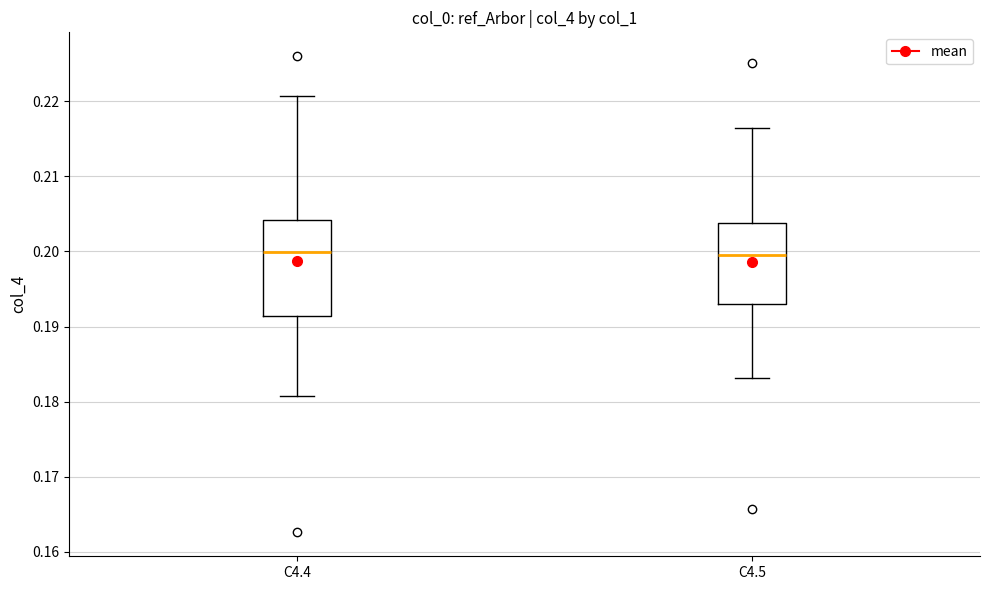

Reading left to right, read every box against the y-axis: the position of its median line, the range the box covers, and the ends of its whiskers. The values are not printed on the chart, so give them approximately, as read against the axis.

C4.4: median 0.200, box 0.191 to 0.204, whiskers 0.181 to 0.221
C4.5: median 0.200, box 0.193 to 0.204, whiskers 0.183 to 0.216